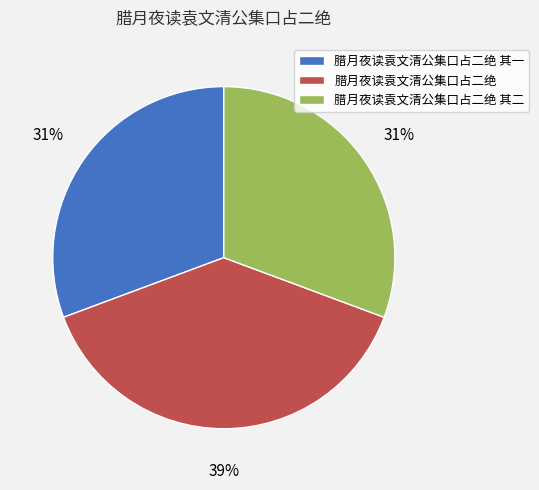

Do 腊月夜读袁文清公集口占二绝 其二 and 腊月夜读袁文清公集口占二绝 其一 together represent more than half of the pie?

Yes